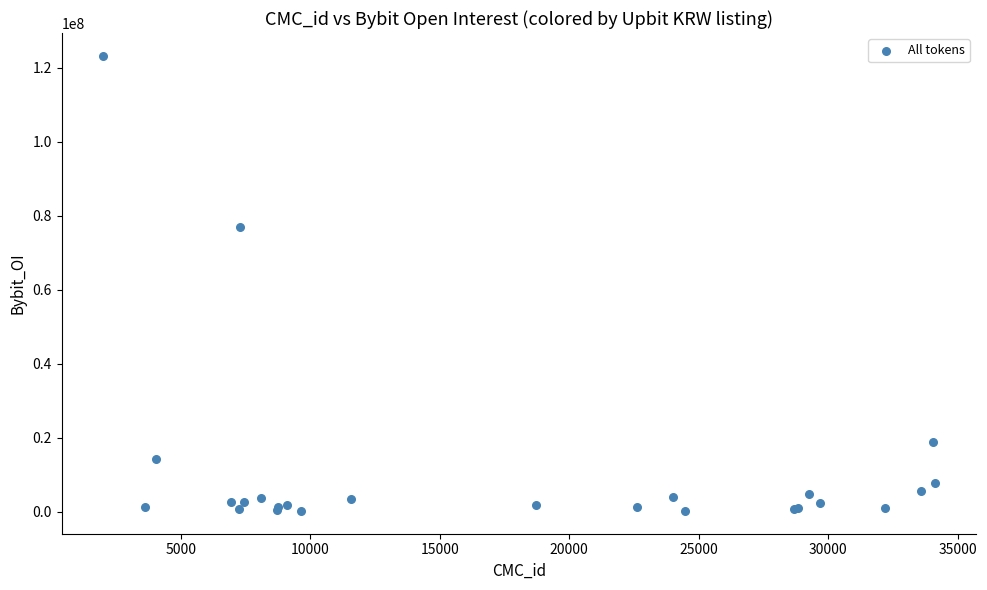

What Y value in the scatter plot is closest to 61729596?

77003281